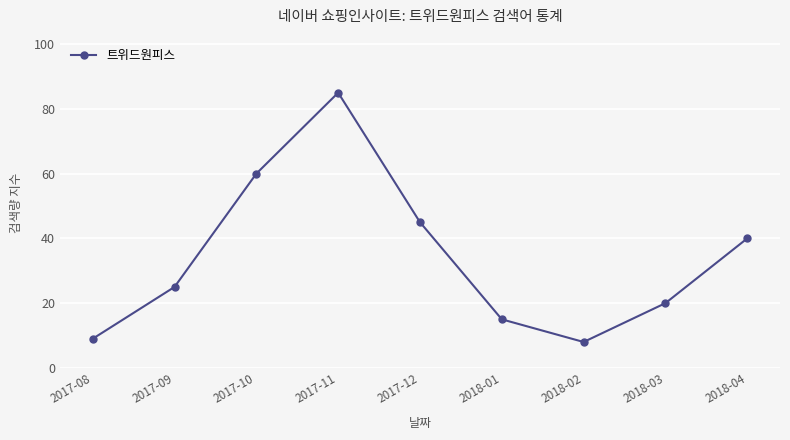

Count the number of data series in this chart.

1